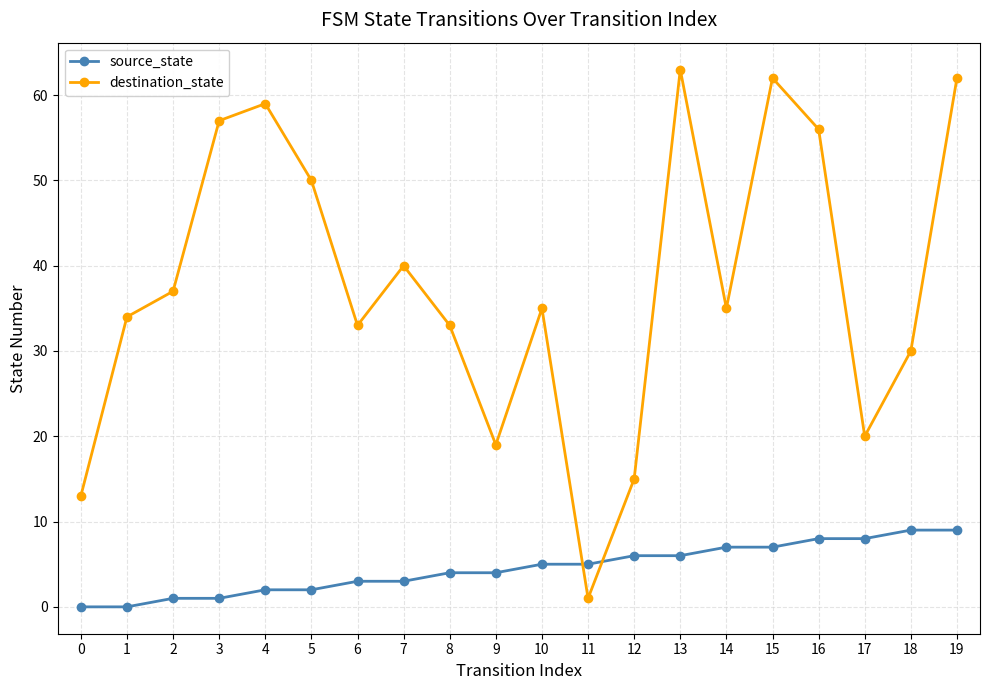

What is the difference between the second highest and minimum values in the destination_state series?

61